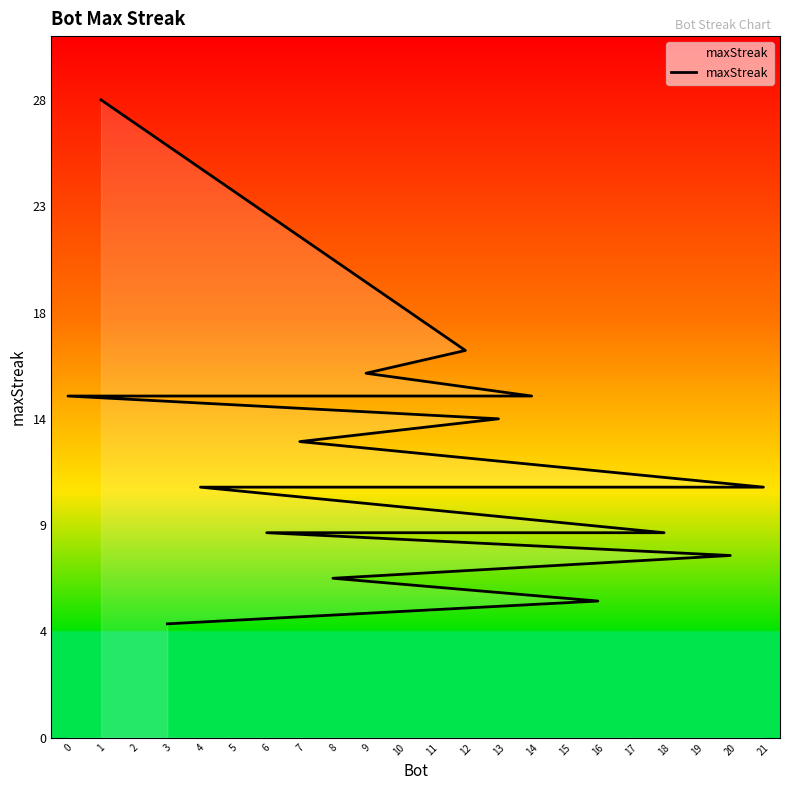

What is the label of the 9th point from the left?

7